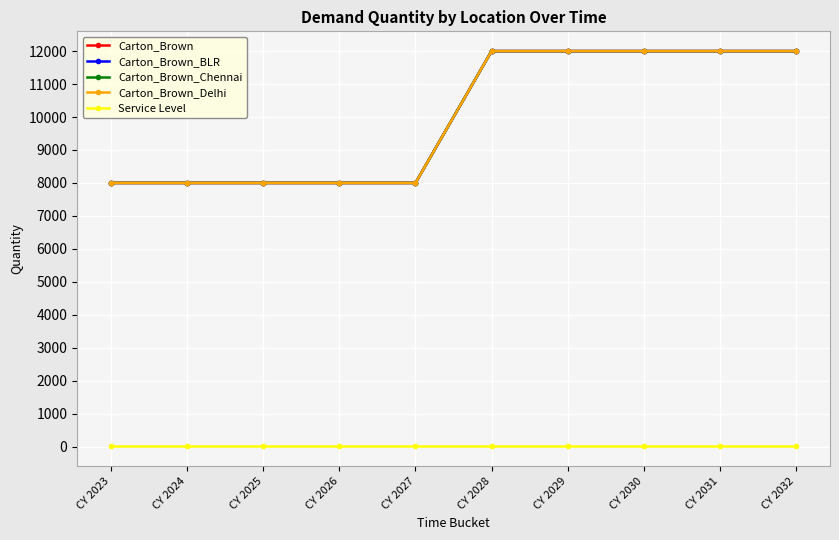

Reading left to right, extract all data points from this chart.

Carton_Brown: CY 2023=8000	CY 2024=8000	CY 2025=8000	CY 2026=8000	CY 2027=8000	CY 2028=12000	CY 2029=12000	CY 2030=12000	CY 2031=12000	CY 2032=12000
Carton_Brown_BLR: CY 2023=8000	CY 2024=8000	CY 2025=8000	CY 2026=8000	CY 2027=8000	CY 2028=12000	CY 2029=12000	CY 2030=12000	CY 2031=12000	CY 2032=12000
Carton_Brown_Chennai: CY 2023=8000	CY 2024=8000	CY 2025=8000	CY 2026=8000	CY 2027=8000	CY 2028=12000	CY 2029=12000	CY 2030=12000	CY 2031=12000	CY 2032=12000
Carton_Brown_Delhi: CY 2023=8000	CY 2024=8000	CY 2025=8000	CY 2026=8000	CY 2027=8000	CY 2028=12000	CY 2029=12000	CY 2030=12000	CY 2031=12000	CY 2032=12000
Service Level: CY 2023=5	CY 2024=5	CY 2025=5	CY 2026=5	CY 2027=5	CY 2028=5	CY 2029=5	CY 2030=5	CY 2031=5	CY 2032=5